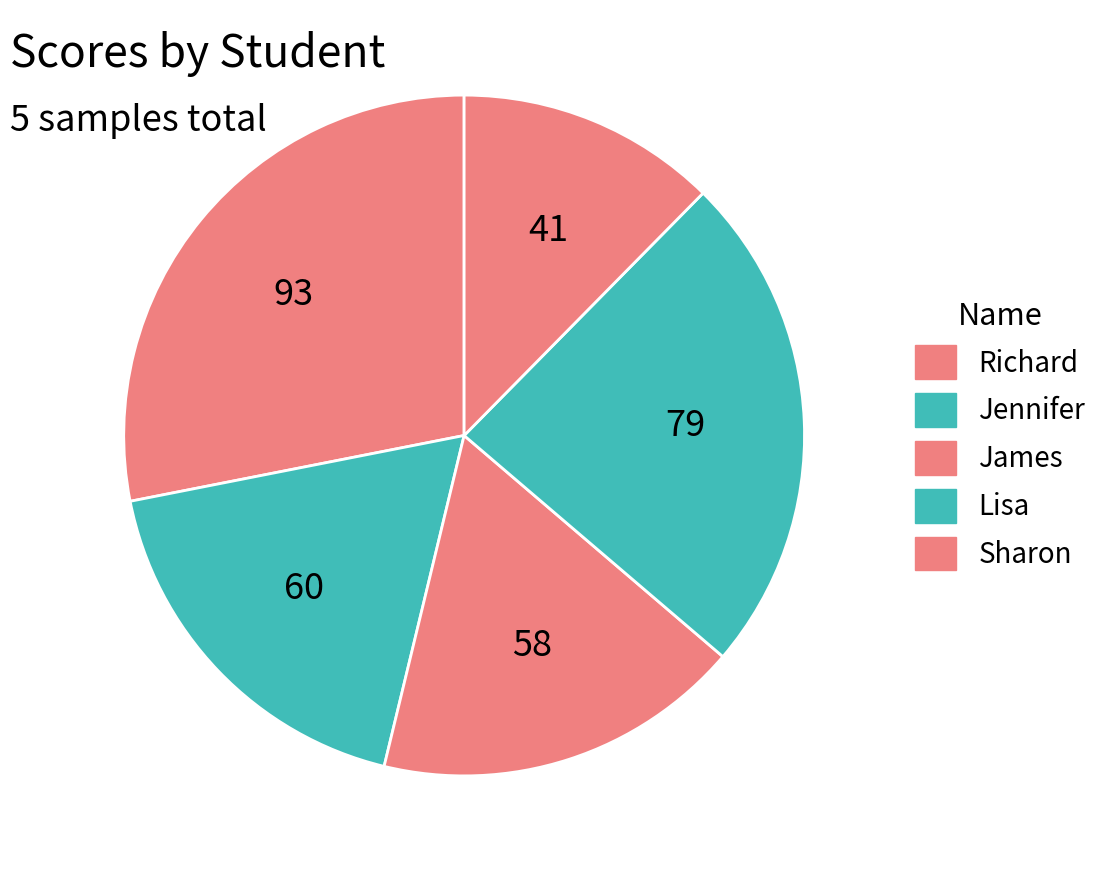

Rank the categories by value from lowest to highest.

Sharon, James, Jennifer, Lisa, Richard